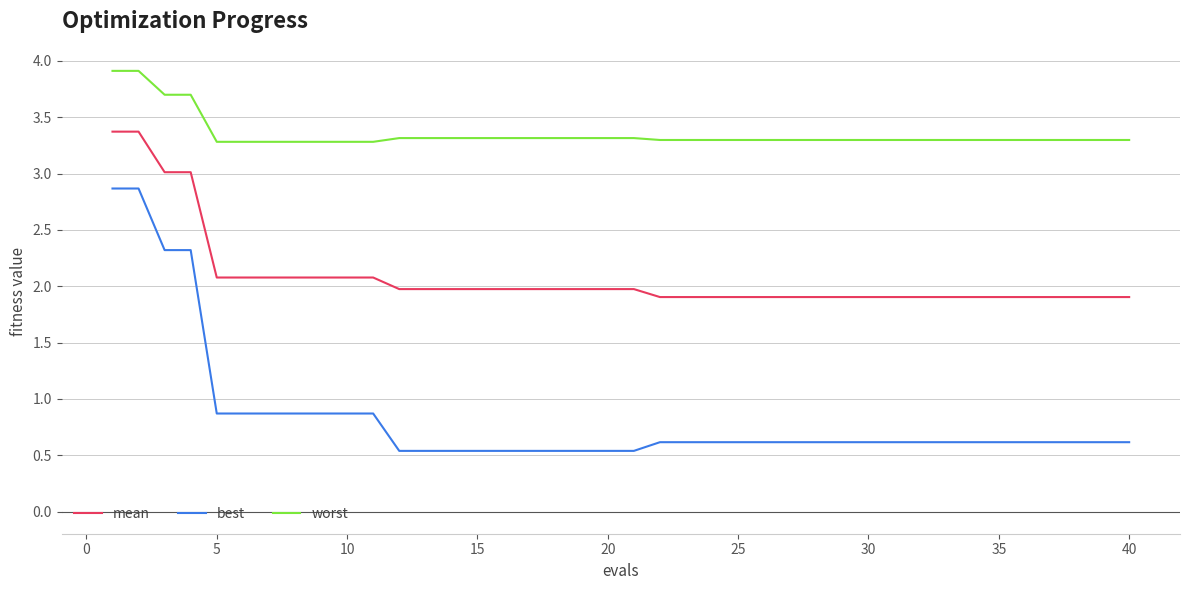

List the series in order of their overall mean, lowest first.

best, mean, worst